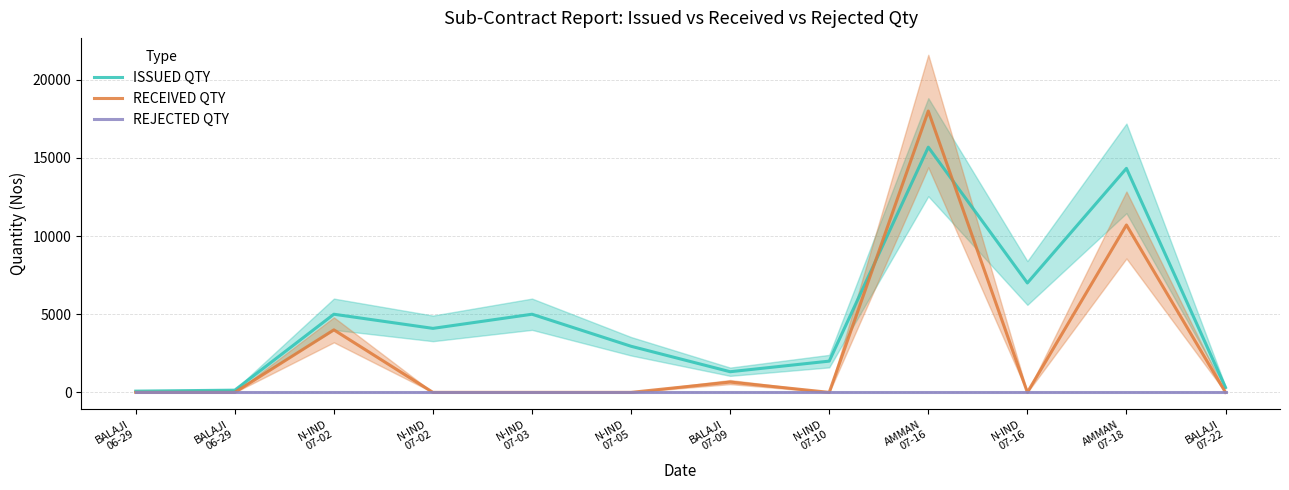

Between BALAJI
06-29 and N-IND
07-02, which is larger?

N-IND
07-02